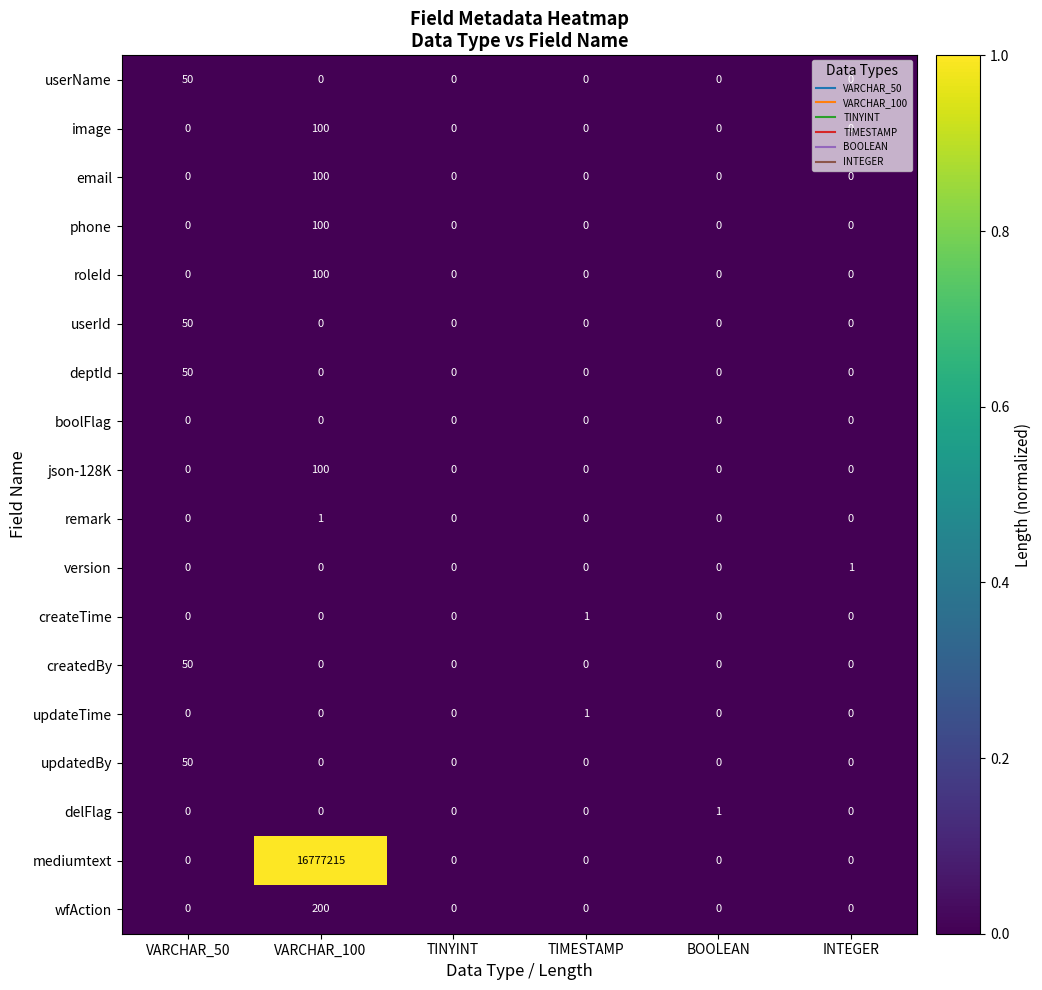

True or false: mediumtext has a value of 0 at VARCHAR_50.

True